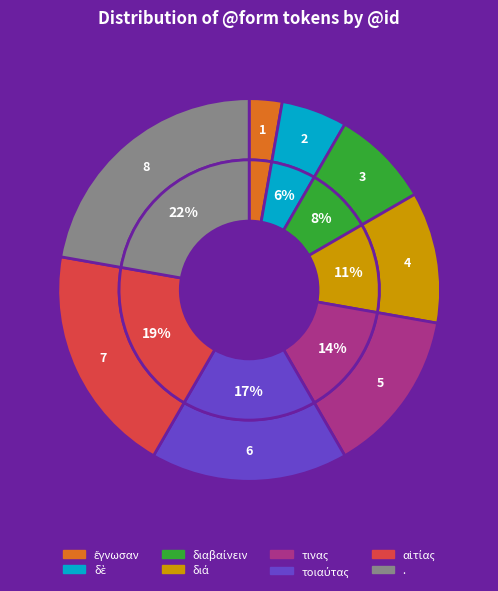

Which slice is the smallest?

ἔγνωσαν